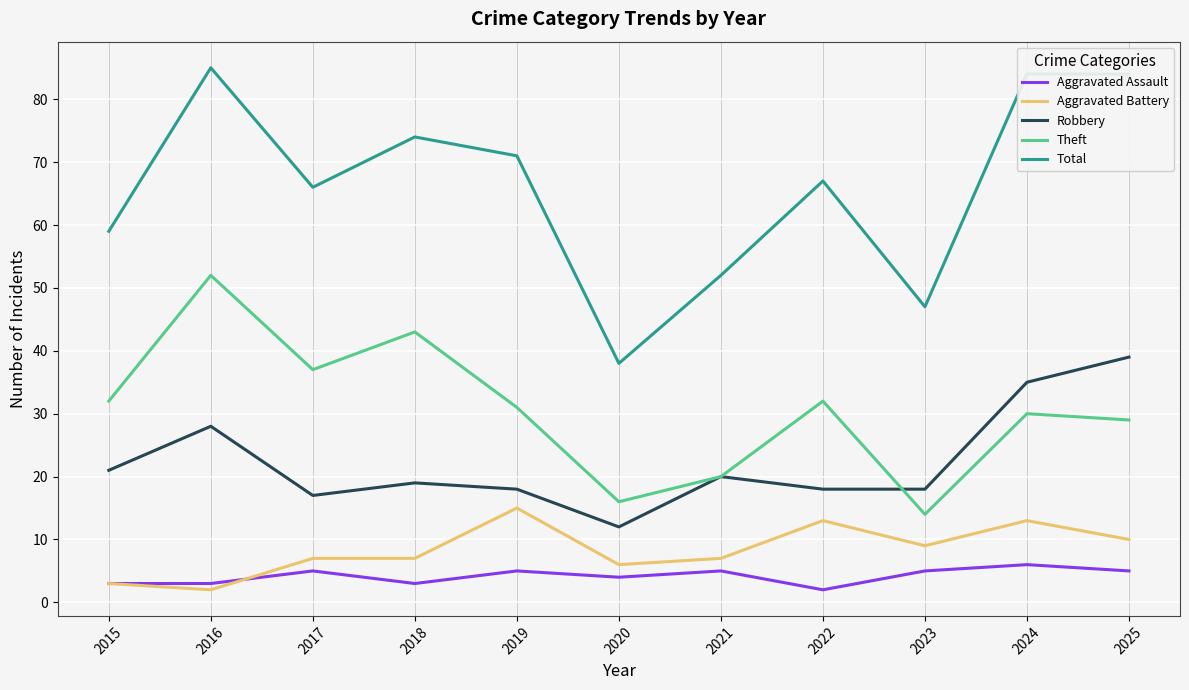

Rank the series by their maximum value, from lowest to highest.

Aggravated Assault, Aggravated Battery, Robbery, Theft, Total